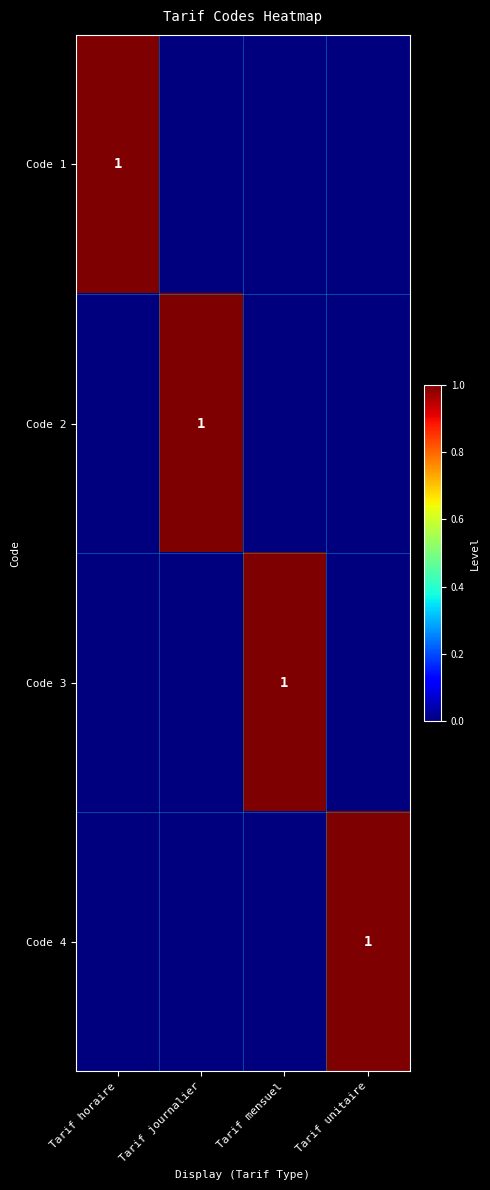

Is it true that Code 1 equals 0 at Tarif horaire?

False